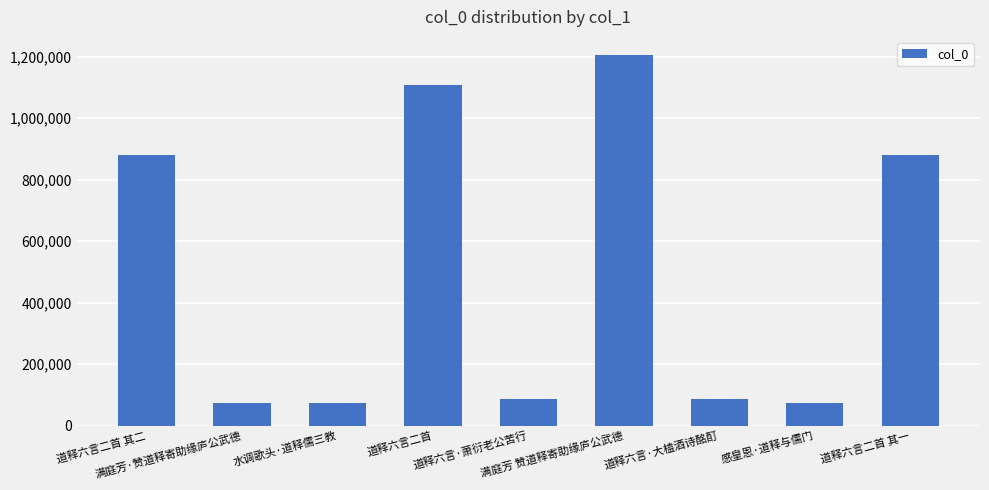

At which category does the chart reach its peak across all series?

满庭芳 赞道释寄助缘庐公武德